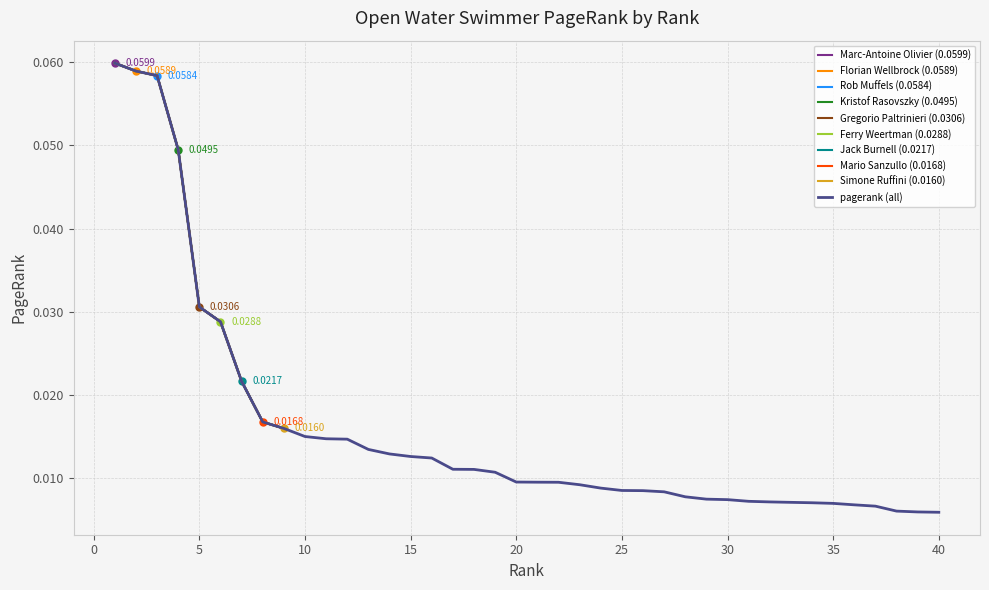

True or false: the data has more than 0 interior local peaks.

False